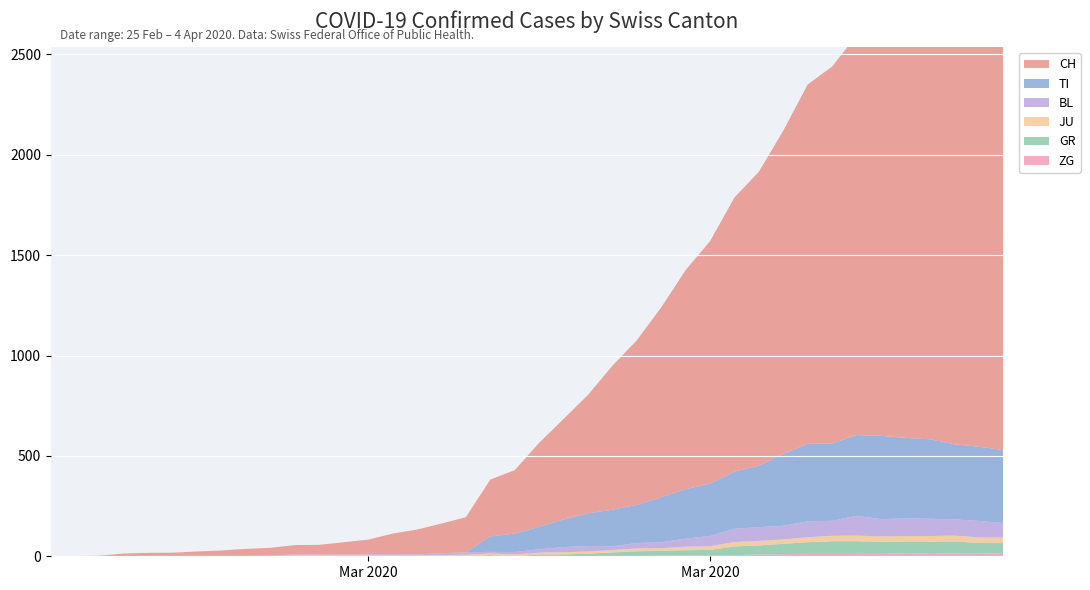

Reading right to left, extract all data points from this chart.

CH: 2020-04-04=2320	2020-04-03=2331	2020-04-02=2349	2020-04-01=2285	2020-03-31=2205	2020-03-30=2177	2020-03-29=1992	2020-03-28=1878	2020-03-27=1791	2020-03-26=1611	2020-03-25=1465	2020-03-24=1366	2020-03-23=1208	2020-03-22=1092	2020-03-21=946	2020-03-20=820	2020-03-19=717	2020-03-18=590	2020-03-17=501	2020-03-16=418	2020-03-15=316	2020-03-14=283	2020-03-13=175	2020-03-12=148	2020-03-11=124	2020-03-10=103	2020-03-09=74	2020-03-08=61	2020-03-07=48	2020-03-06=47	2020-03-05=39	2020-03-04=35	2020-03-03=27	2020-03-02=22	2020-03-01=16	2020-02-29=15	2020-02-28=13	2020-02-27=2	2020-02-26=1	2020-02-25=0
TI: 2020-04-04=363	2020-04-03=370	2020-04-02=374	2020-04-01=396	2020-03-31=401	2020-03-30=415	2020-03-29=402	2020-03-28=385	2020-03-27=386	2020-03-26=358	2020-03-25=306	2020-03-24=285	2020-03-23=261	2020-03-22=246	2020-03-21=224	2020-03-20=190	2020-03-19=182	2020-03-18=163	2020-03-17=137	2020-03-16=112	2020-03-15=92	2020-03-14=77	2020-03-13=0	2020-03-12=0	2020-03-11=0	2020-03-10=0	2020-03-09=0	2020-03-08=0	2020-03-07=0	2020-03-06=0	2020-03-05=0	2020-03-04=0	2020-03-03=0	2020-03-02=0	2020-03-01=0	2020-02-29=0	2020-02-28=0	2020-02-27=0	2020-02-26=0	2020-02-25=0
JU: 2020-04-04=27	2020-04-03=28	2020-04-02=29	2020-04-01=29	2020-03-31=29	2020-03-30=28	2020-03-29=28	2020-03-28=27	2020-03-27=25	2020-03-26=22	2020-03-25=23	2020-03-24=22	2020-03-23=18	2020-03-22=18	2020-03-21=13	2020-03-20=14	2020-03-19=12	2020-03-18=11	2020-03-17=11	2020-03-16=9	2020-03-15=9	2020-03-14=8	2020-03-13=8	2020-03-12=6	2020-03-11=6	2020-03-10=5	2020-03-09=5	2020-03-08=5	2020-03-07=5	2020-03-06=5	2020-03-05=2	2020-03-04=1	2020-03-03=1	2020-03-02=1	2020-03-01=1	2020-02-29=1	2020-02-28=1	2020-02-27=1	2020-02-26=0	2020-02-25=0
GR: 2020-04-04=52	2020-04-03=51	2020-04-02=60	2020-04-01=59	2020-03-31=58	2020-03-30=58	2020-03-29=63	2020-03-28=63	2020-03-27=58	2020-03-26=52	2020-03-25=45	2020-03-24=43	2020-03-23=29	2020-03-22=27	2020-03-21=24	2020-03-20=24	2020-03-19=18	2020-03-18=13	2020-03-17=9	2020-03-16=9	2020-03-15=0	2020-03-14=6	2020-03-13=0	2020-03-12=0	2020-03-11=0	2020-03-10=0	2020-03-09=0	2020-03-08=0	2020-03-07=0	2020-03-06=0	2020-03-05=0	2020-03-04=0	2020-03-03=0	2020-03-02=0	2020-03-01=0	2020-02-29=0	2020-02-28=0	2020-02-27=0	2020-02-26=0	2020-02-25=0
BL: 2020-04-04=73	2020-04-03=82	2020-04-02=81	2020-04-01=86	2020-03-31=88	2020-03-30=86	2020-03-29=99	2020-03-28=75	2020-03-27=79	2020-03-26=68	2020-03-25=68	2020-03-24=66	2020-03-23=51	2020-03-22=40	2020-03-21=30	2020-03-20=27	2020-03-19=19	2020-03-18=27	2020-03-17=26	2020-03-16=17	2020-03-15=12	2020-03-14=8	2020-03-13=12	2020-03-12=9	2020-03-11=3	2020-03-10=5	2020-03-09=4	2020-03-08=4	2020-03-07=4	2020-03-06=4	2020-03-05=1	2020-03-04=1	2020-03-03=1	2020-03-02=1	2020-03-01=1	2020-02-29=1	2020-02-28=0	2020-02-27=0	2020-02-26=0	2020-02-25=0
ZG: 2020-04-04=14	2020-04-03=15	2020-04-02=14	2020-04-01=13	2020-03-31=14	2020-03-30=13	2020-03-29=12	2020-03-28=12	2020-03-27=12	2020-03-26=10	2020-03-25=9	2020-03-24=6	2020-03-23=3	2020-03-22=3	2020-03-21=3	2020-03-20=1	2020-03-19=1	2020-03-18=0	2020-03-17=0	2020-03-16=0	2020-03-15=0	2020-03-14=0	2020-03-13=0	2020-03-12=0	2020-03-11=0	2020-03-10=0	2020-03-09=0	2020-03-08=0	2020-03-07=0	2020-03-06=0	2020-03-05=0	2020-03-04=0	2020-03-03=0	2020-03-02=0	2020-03-01=0	2020-02-29=0	2020-02-28=0	2020-02-27=0	2020-02-26=0	2020-02-25=0